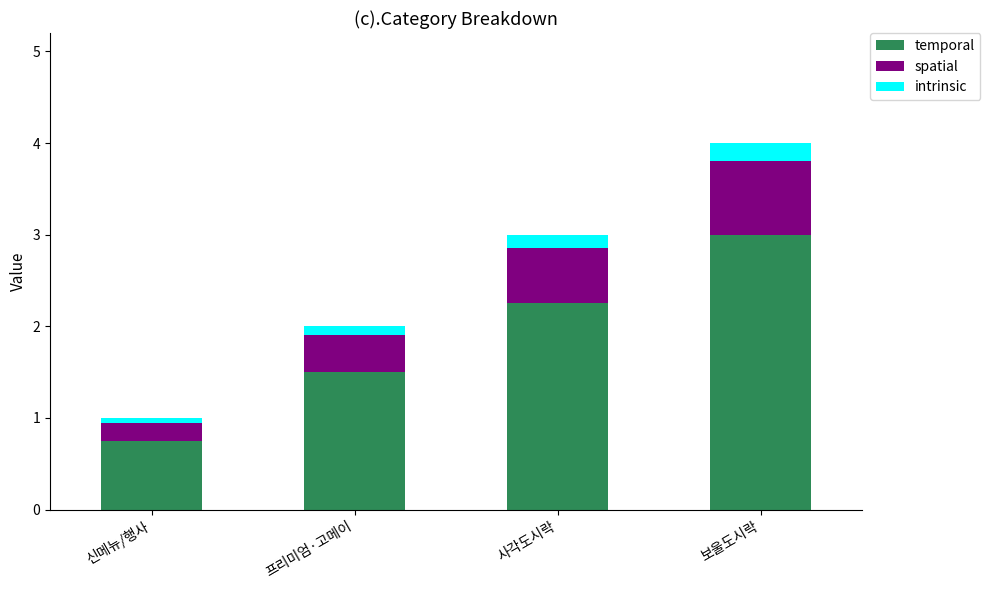

The temporal series shows 4.7 at 보울도시락. True or false?

False